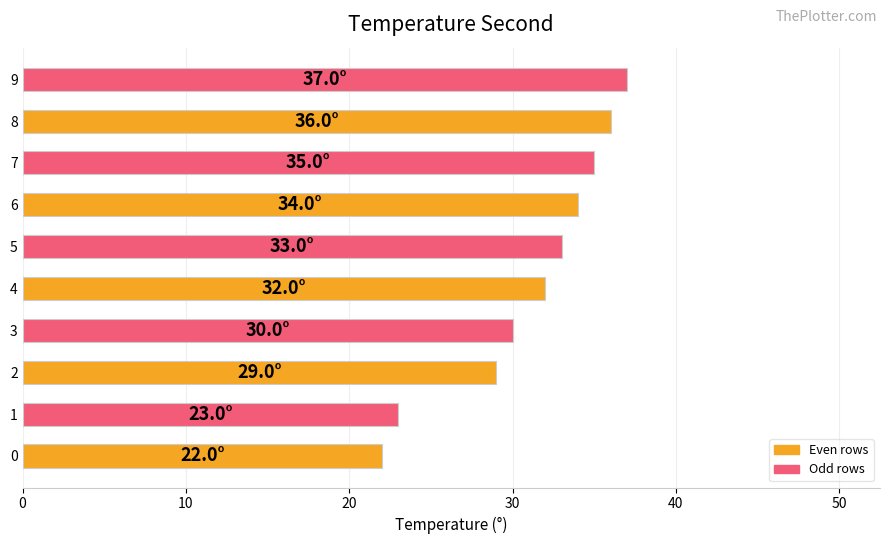

Reading top to bottom, what are all the values shown in this chart?

9=37	8=36	7=35	6=34	5=33	4=32	3=30	2=29	1=23	0=22